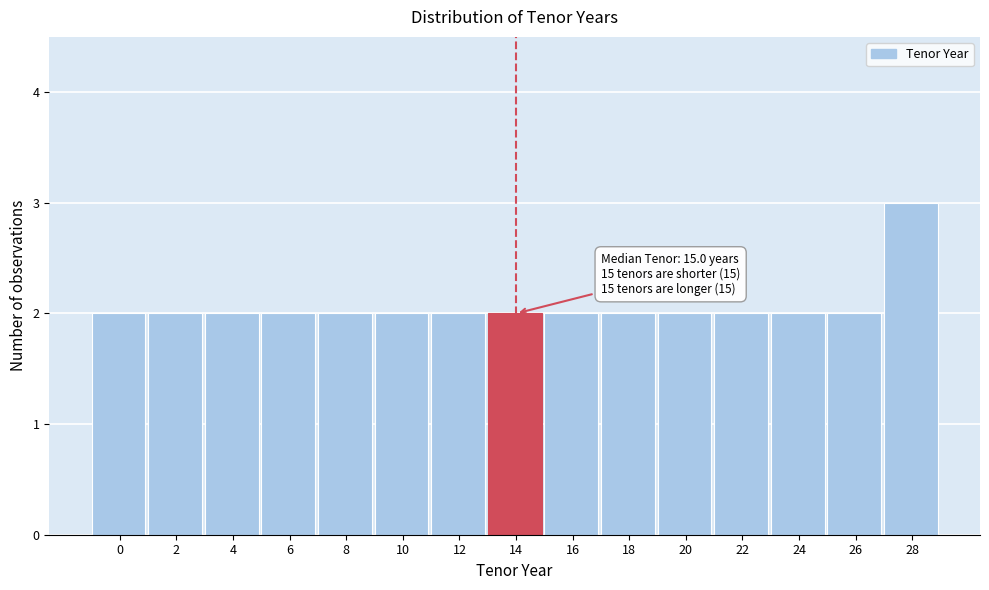

Reading left to right, extract all data points from this chart.

0=2	2=2	4=2	6=2	8=2	10=2	12=2	14=2	16=2	18=2	20=2	22=2	24=2	26=2	28=3